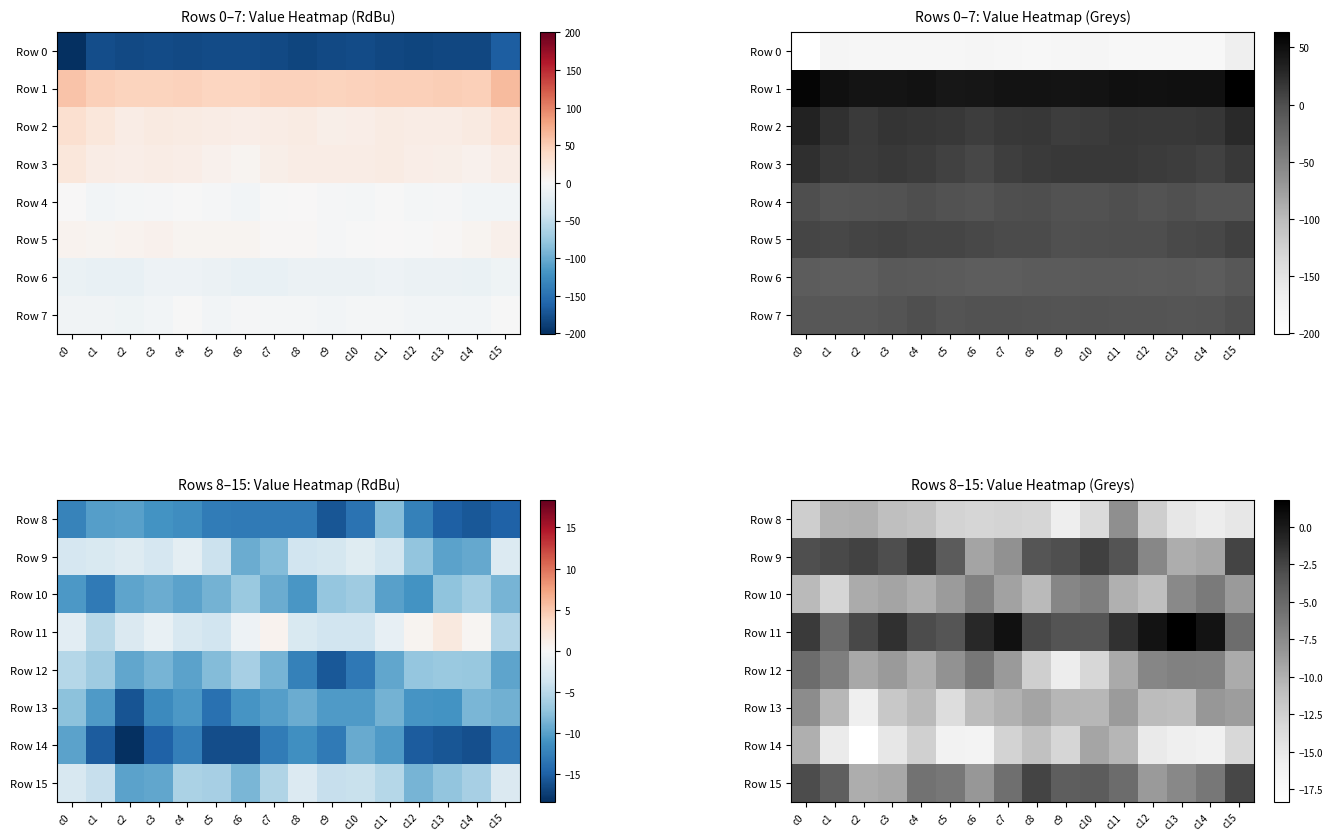

What is the difference between the Row 15 values at c4 and c11?

0.5